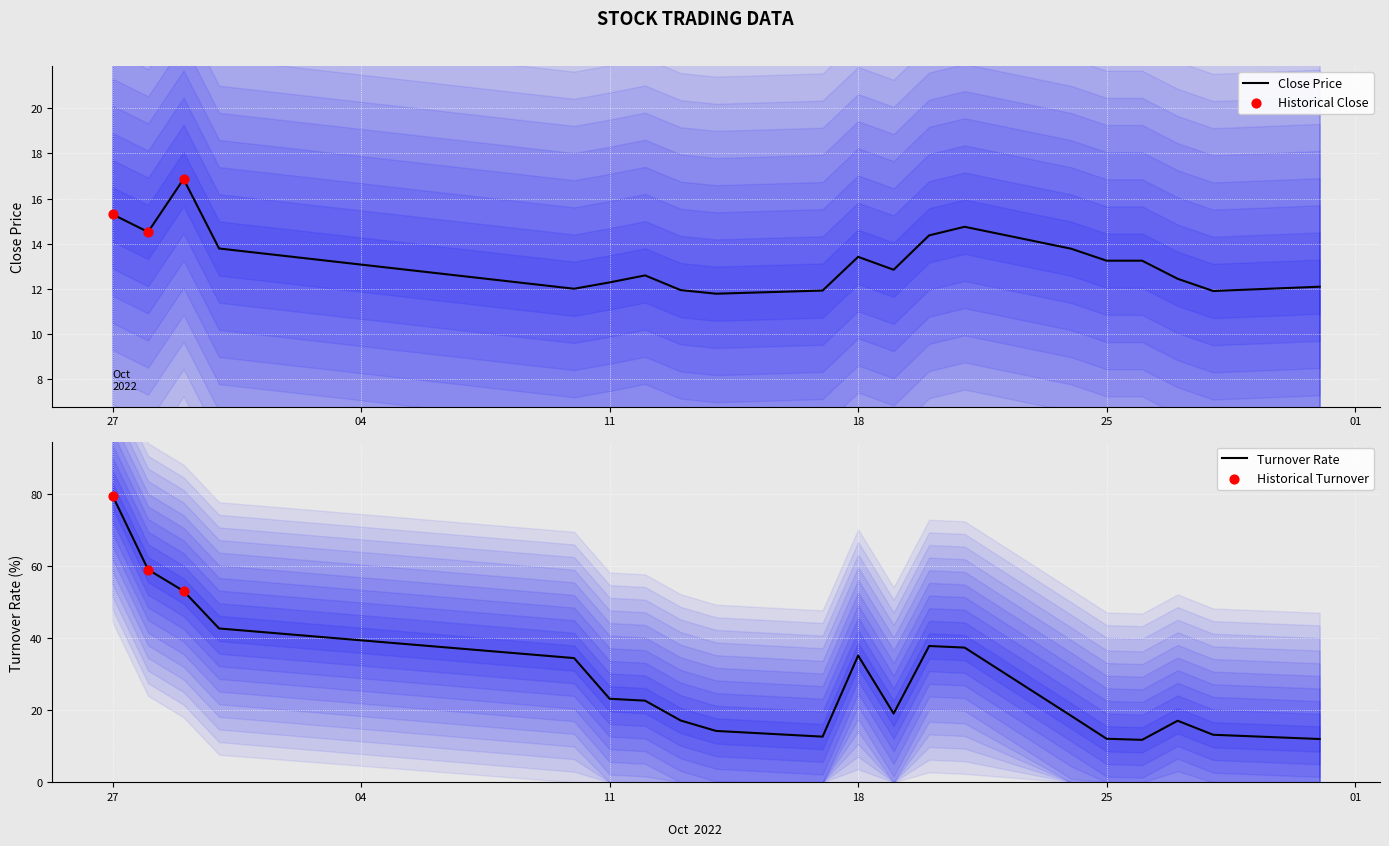

At how many categories does at least one series exceed 19?

11